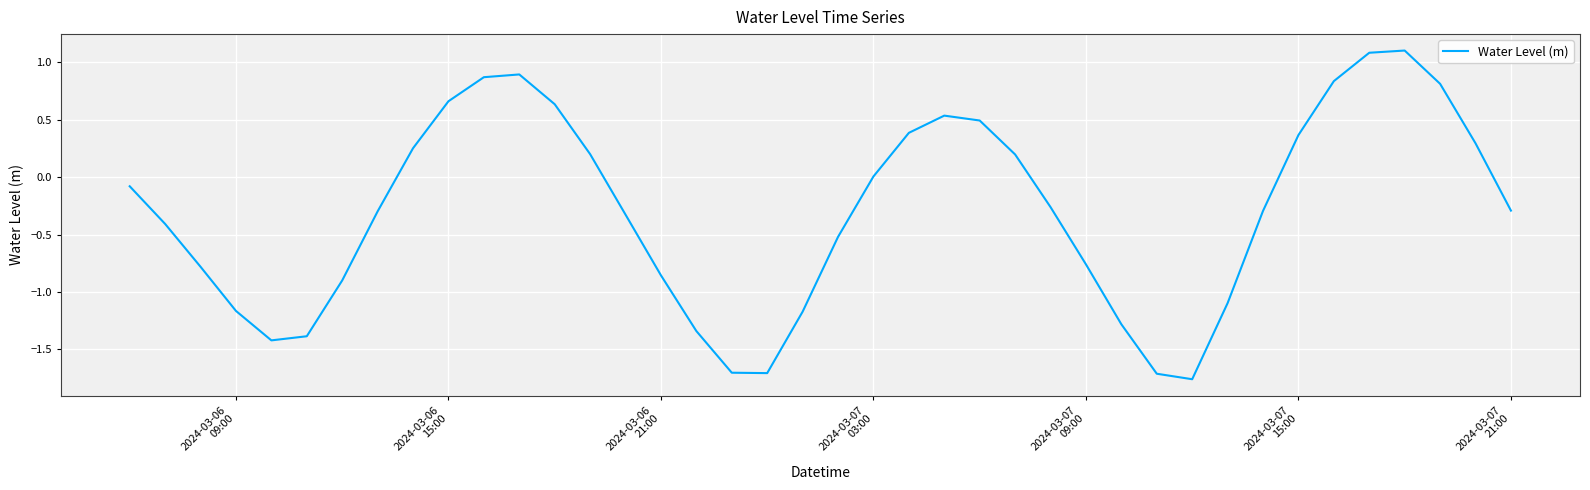

What is the difference between the second highest and minimum values?

2.8